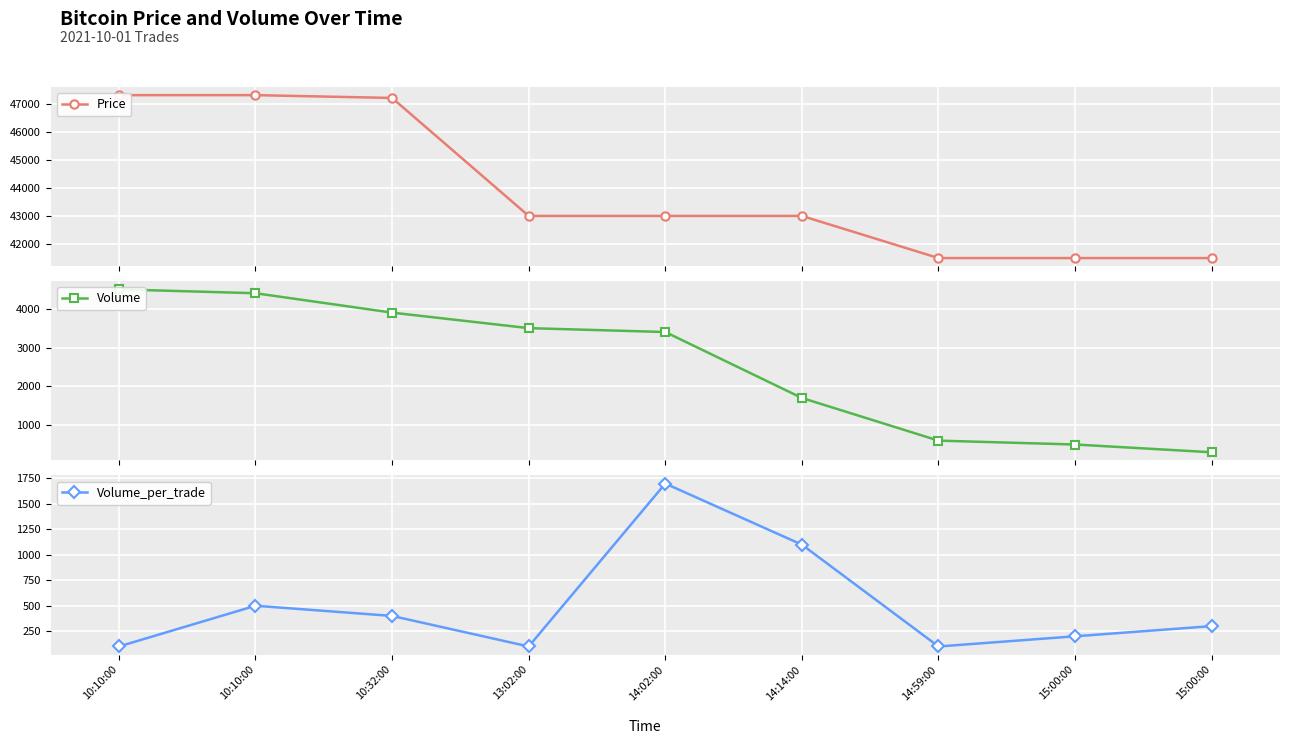

What are all the series names shown in the legend?

Price, Volume, Volume_per_trade